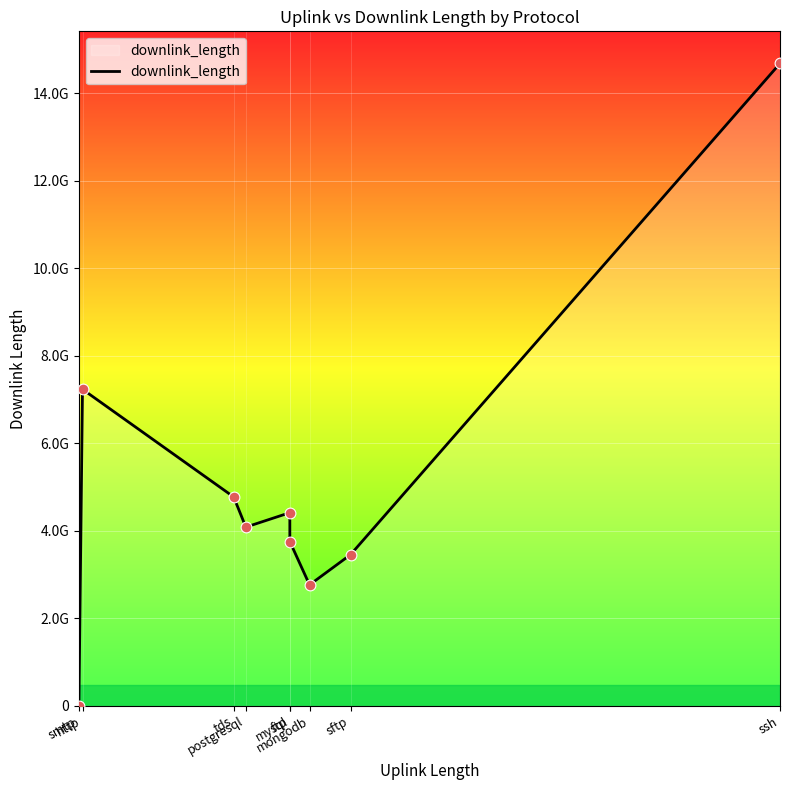

Between http and mongodb, which is larger?

http